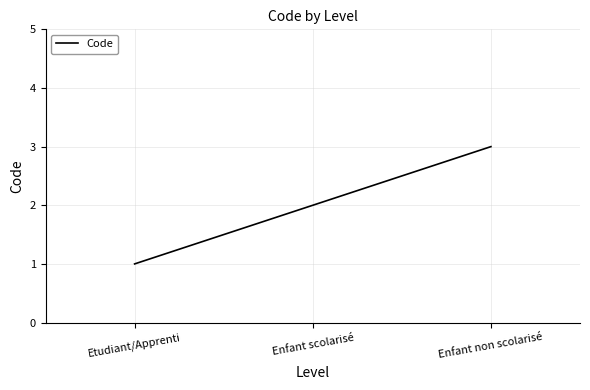

What position from the left is Etudiant/Apprenti?

1